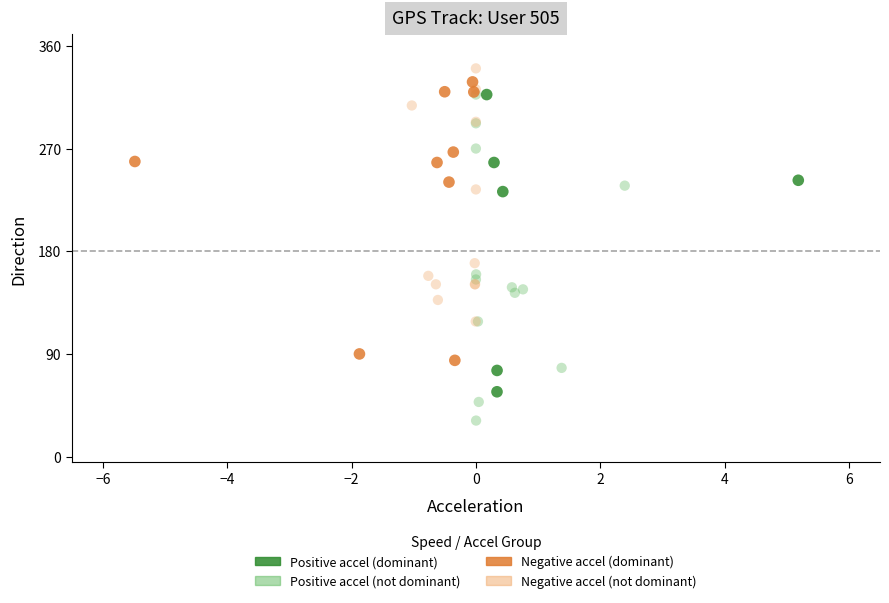

Which series contains the lowest Y value?

Positive accel (not dominant)